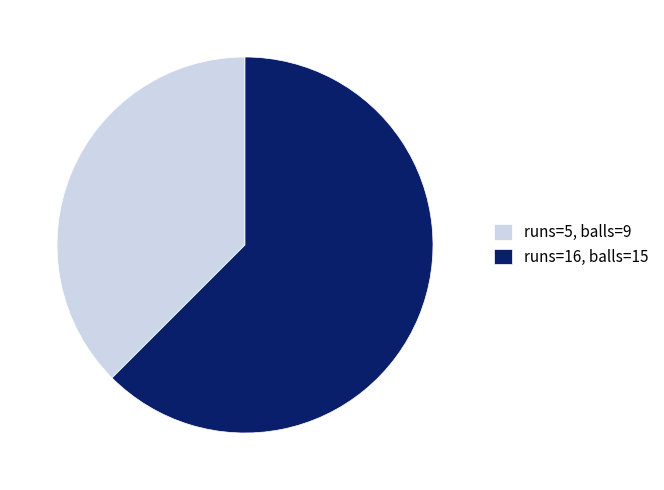

What is the majority slice?

runs=16, balls=15